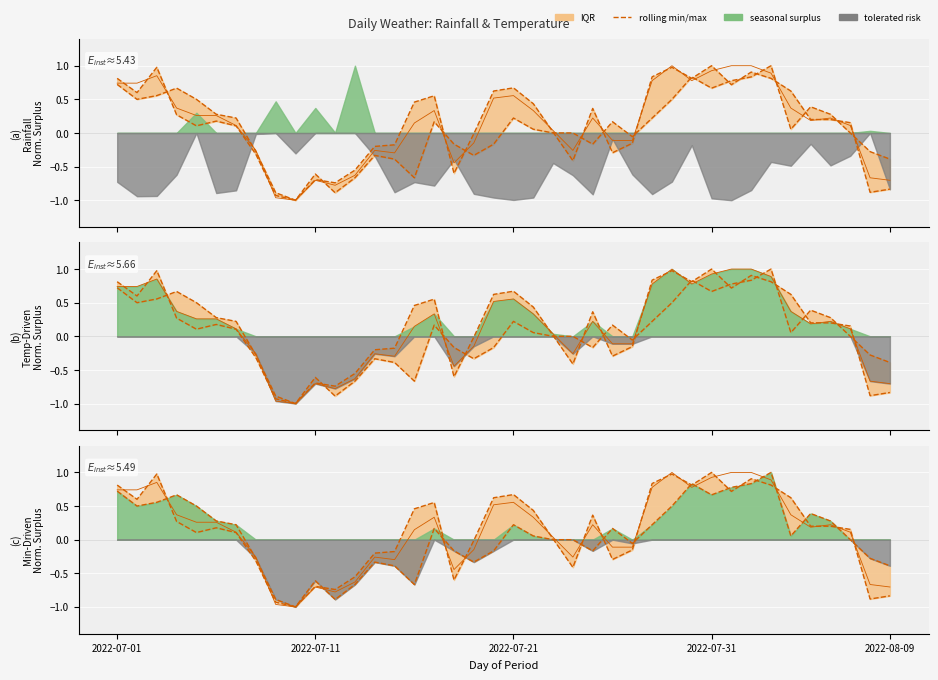

What is the average value?

0.1